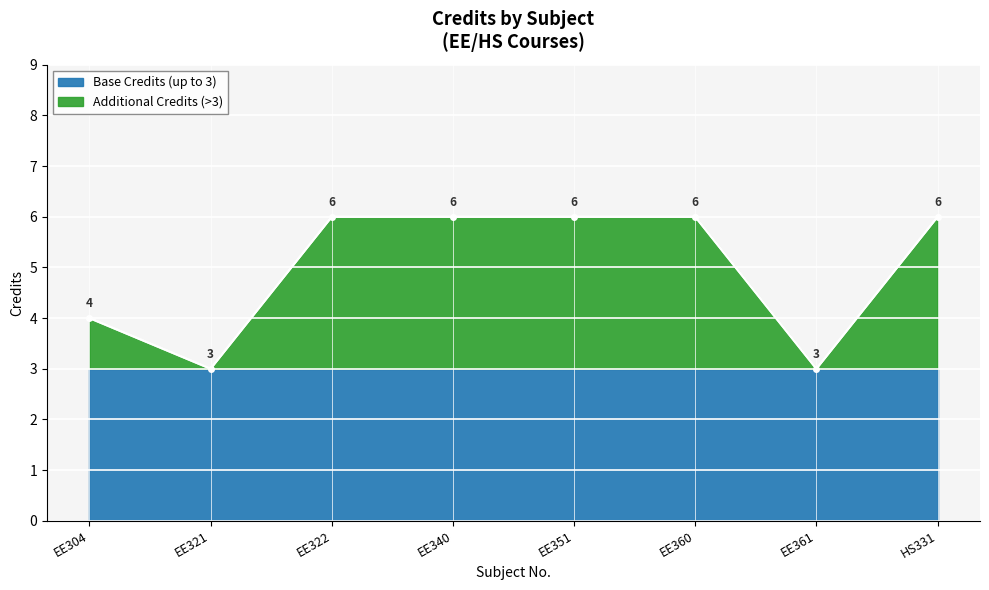

Is it true that the value at EE340 is 6?

True